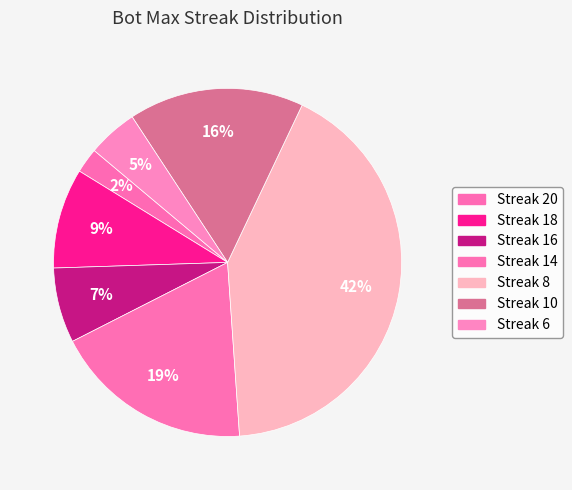

Is there a majority slice in this chart?

No